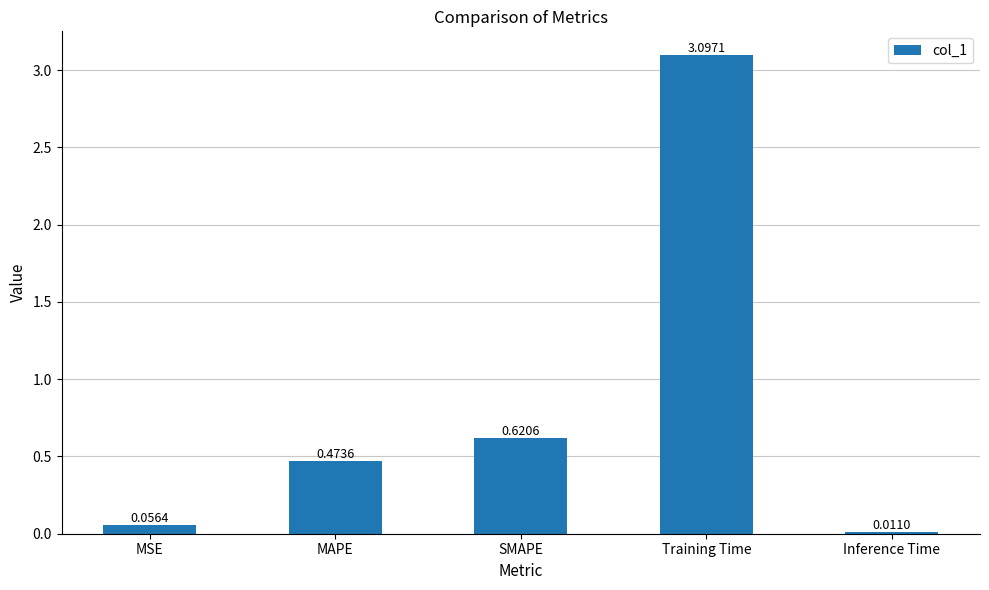

What is the sum of all values?

4.3